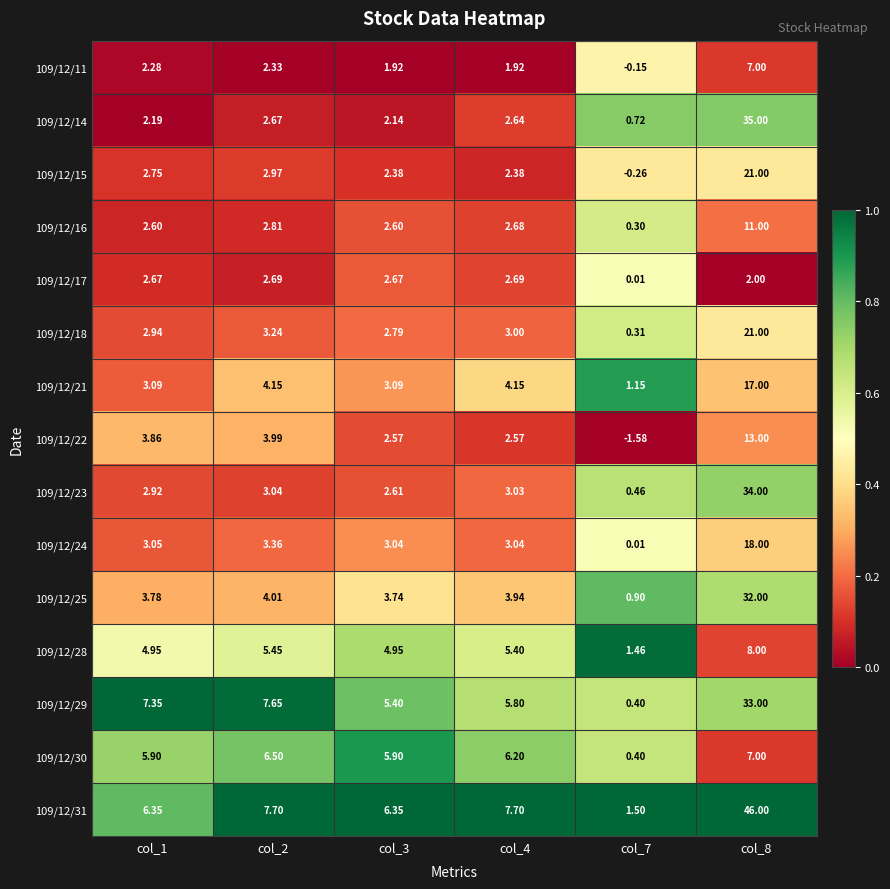

Is the value of 109/12/29 at col_7 greater than the value of 109/12/28 at col_4?

No